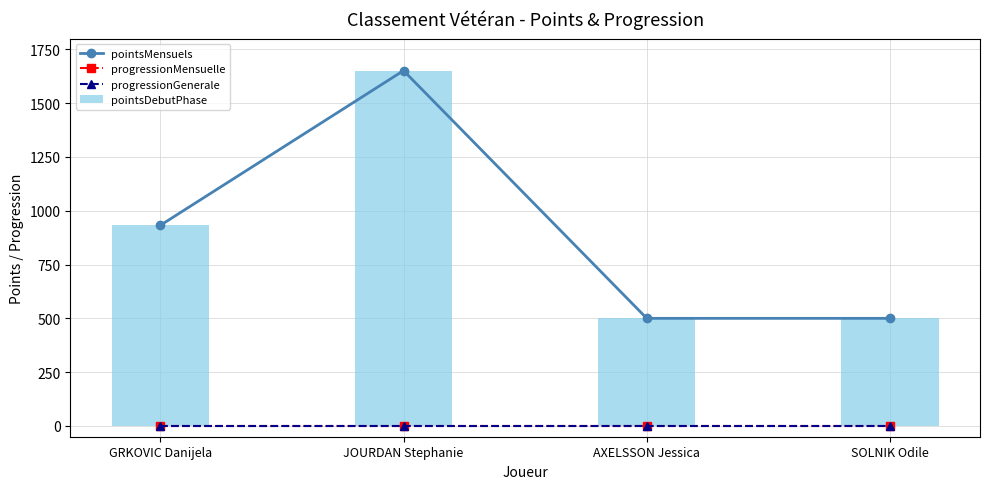

Which label corresponds to the smallest value in the chart?

GRKOVIC Danijela